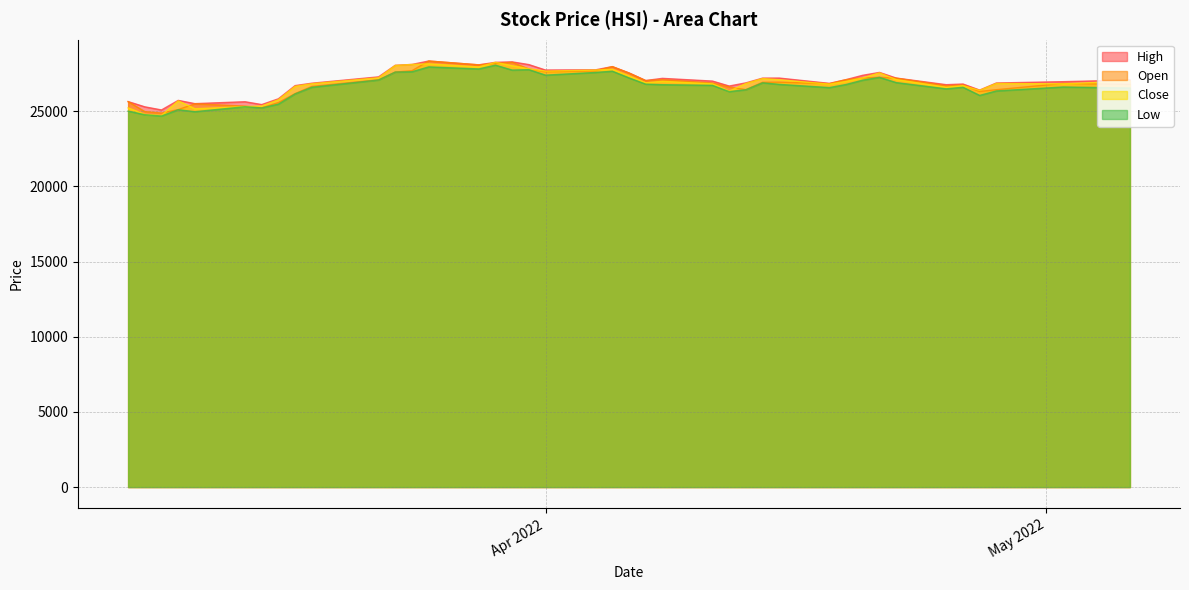

Reading left to right, what are all the values shown in this chart?

High: 25640.4	25291.3	25084.1	25720.3	25503.7	25631.0	25441.7	25824.9	26702.9	26862.4	27284.5	28056.2	28110.4	28338.8	28084.1	28252.4	28281.4	28101.7	27738.3	27754.2	27965.9	27549.7	27042.5	27185.2	27004.5	26674.9	26885.9	27200.9	27203.8	26851.8	27100.6	27389.8	27580.6	27205.8	26764.5	26809.0	26406.6	26876.9	26964.6	27072.6
Close: 25221.4	24790.9	24717.5	25690.4	25162.8	25307.8	25346.5	25762.0	26652.9	26827.4	27224.1	28040.2	28110.4	28149.8	27943.9	28252.4	28027.2	27821.4	27666.0	27736.5	27788.0	27350.3	26888.6	26985.8	26821.5	26335.0	26843.5	27172.0	27093.2	26799.7	26985.1	27217.8	27553.1	27105.3	26590.8	26700.1	26386.6	26847.9	26818.5	27003.6
Low: 25006.3	24767.3	24681.7	25099.8	24966.5	25299.6	25219.1	25470.5	26152.9	26593.0	27076.3	27604.4	27624.6	27946.8	27812.7	28063.9	27736.3	27764.0	27399.5	27578.8	27662.3	27214.6	26801.8	26764.4	26720.5	26304.1	26429.5	26890.7	26784.9	26571.4	26777.7	27066.2	27252.8	26904.4	26487.8	26593.0	26051.0	26348.4	26610.9	26543.3
Open: 25634.1	24974.3	24876.5	25108.5	25495.0	25338.6	25228.5	25574.9	26170.4	26649.5	27091.3	27606.8	27693.8	28338.8	28084.1	28173.4	28250.8	27810.0	27624.1	27685.7	27965.9	27533.9	27032.4	27097.1	26877.6	26606.9	26436.1	26925.6	26932.5	26831.4	27096.5	27210.8	27259.1	27197.8	26692.5	26743.2	26313.1	26430.3	26851.1	26784.3